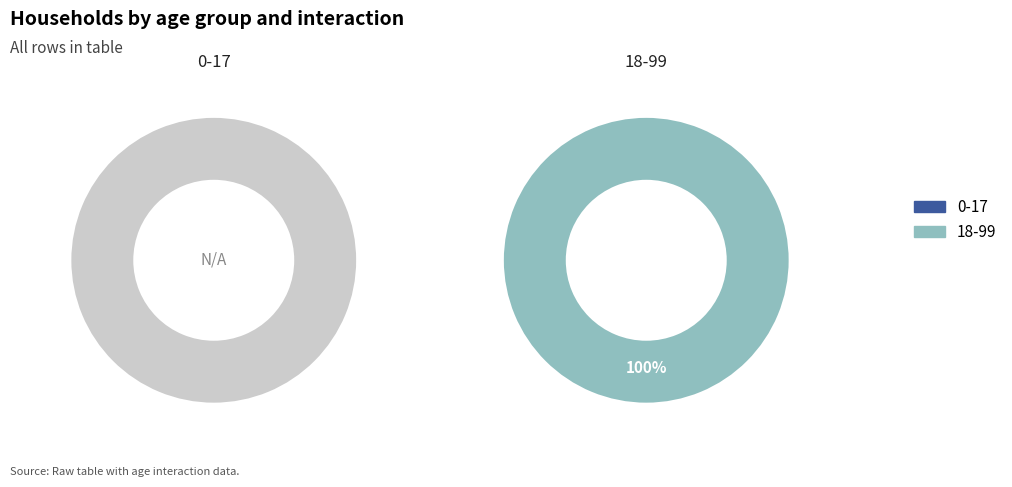

How many slices are in this pie chart?

2